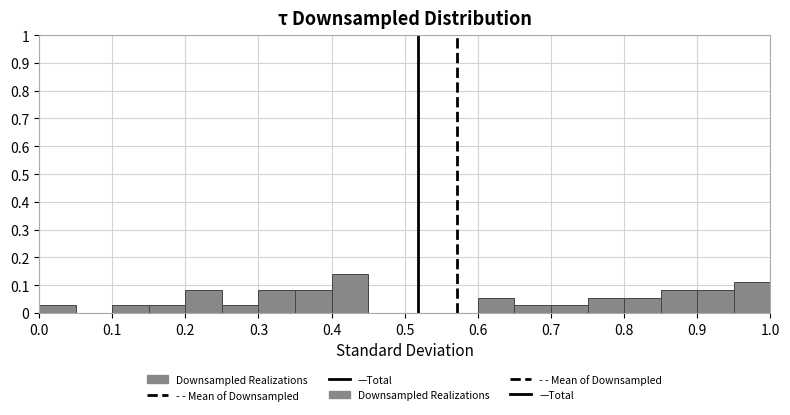

Over which range of the x-axis is the bar tallest?

0.40 to 0.45